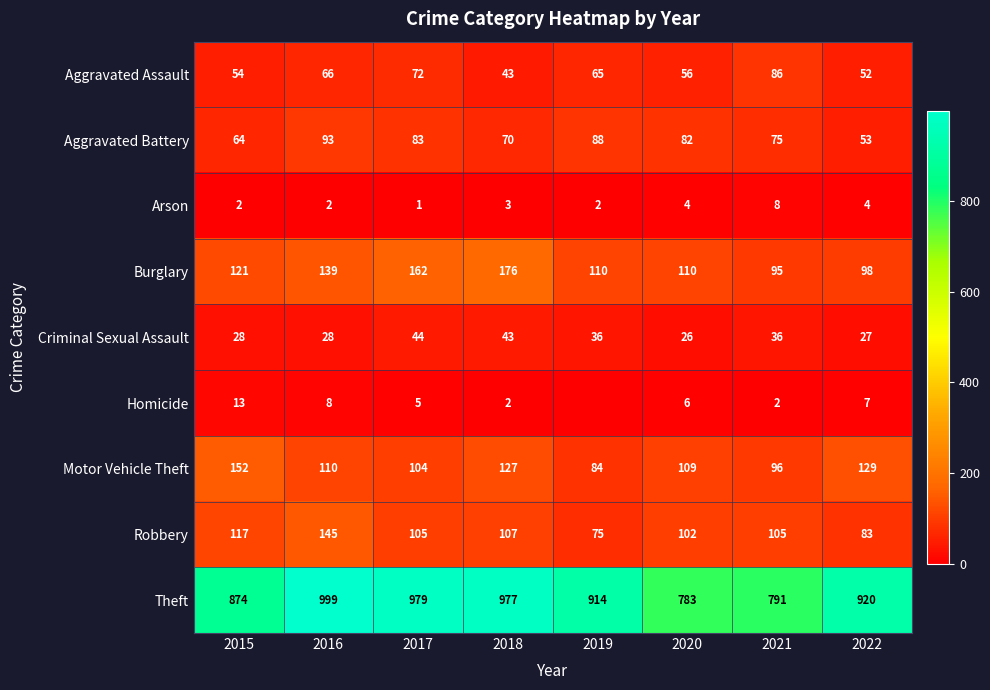

Is the value of Aggravated Battery at 2019 greater than the value of Homicide at 2022?

Yes